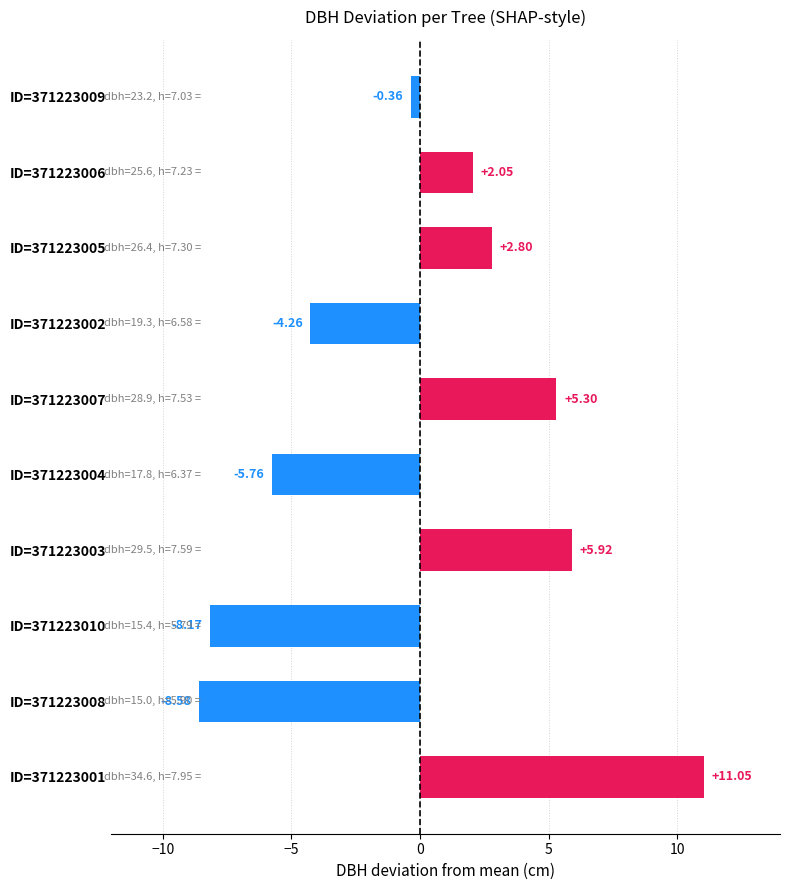

What is the difference between the values at ID=371223003 and ID=371223002?

10.2